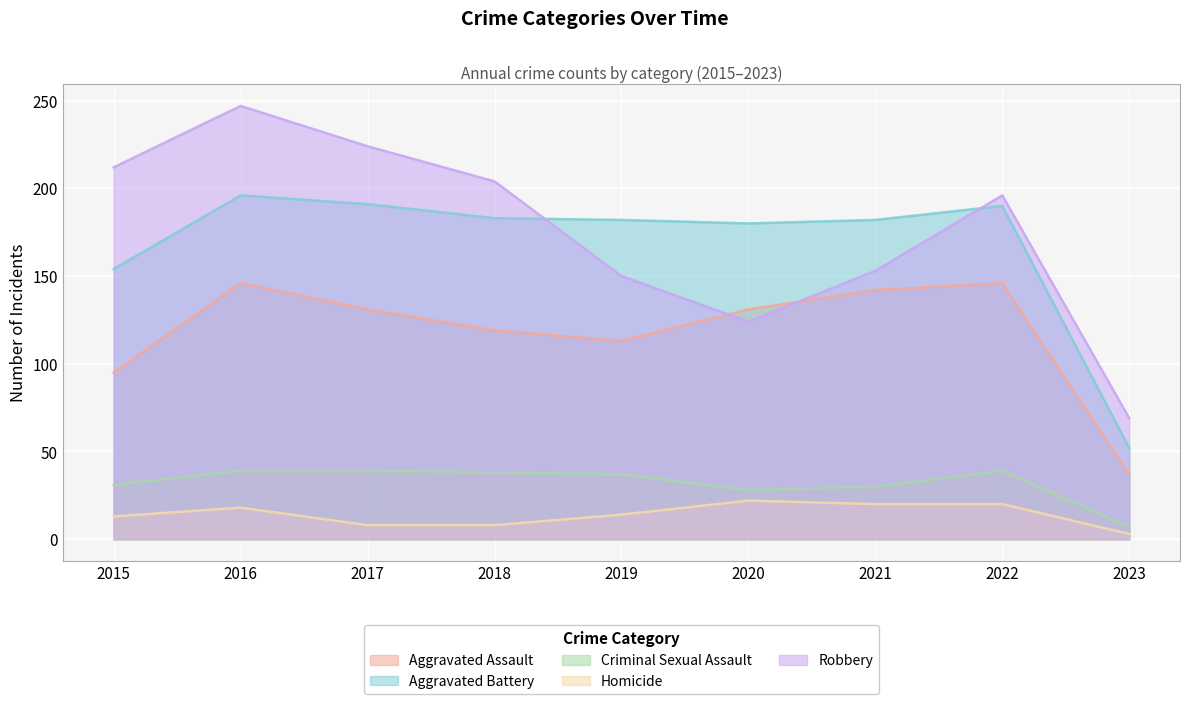

What is the sum of the Robbery values at 2019 and 2015?

362